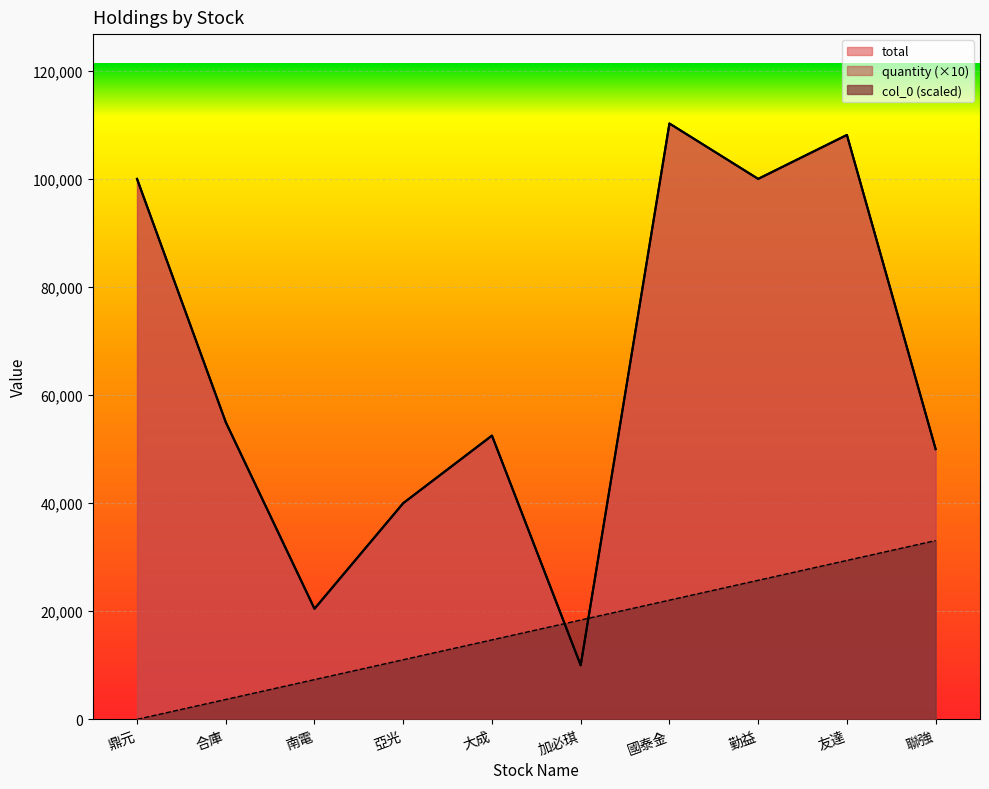

What is the sum of the col_0 values at 友達 and 加必琪?

47775